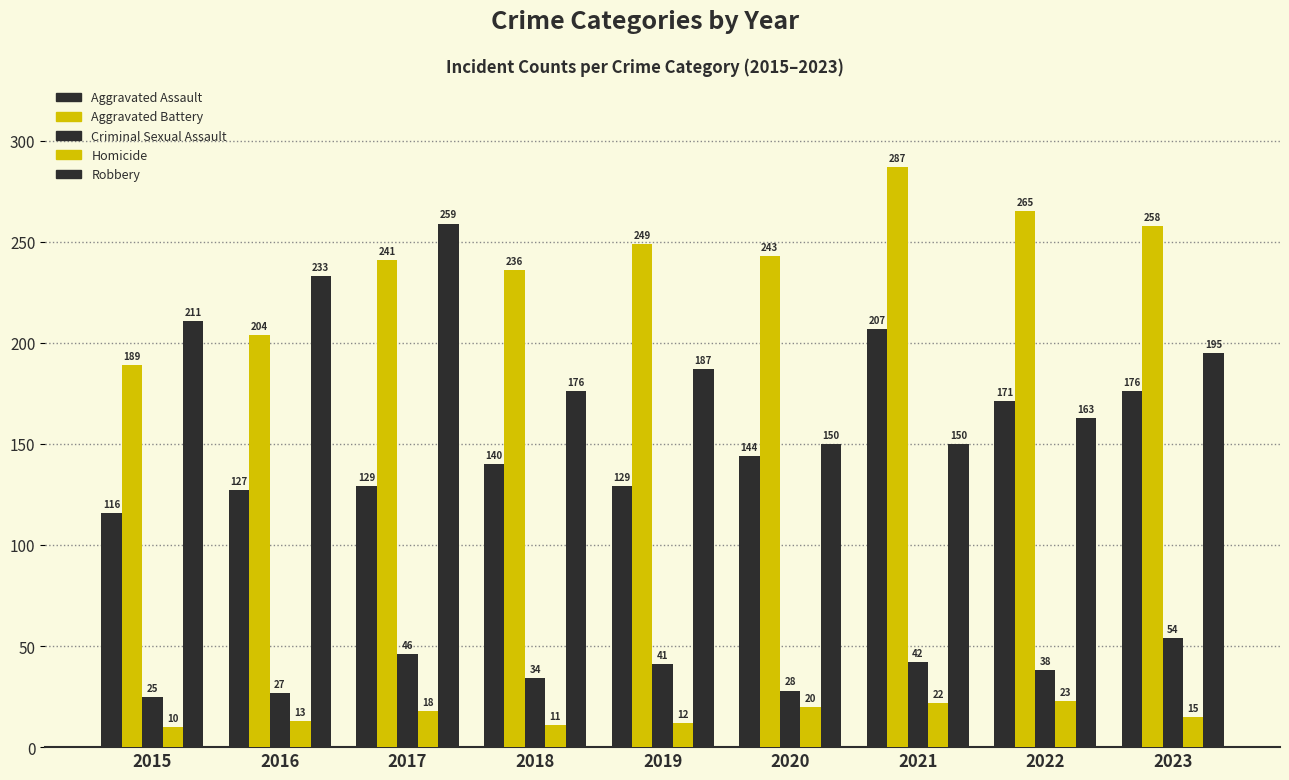

What is the difference between the Homicide values at 2021 and 2022?

1